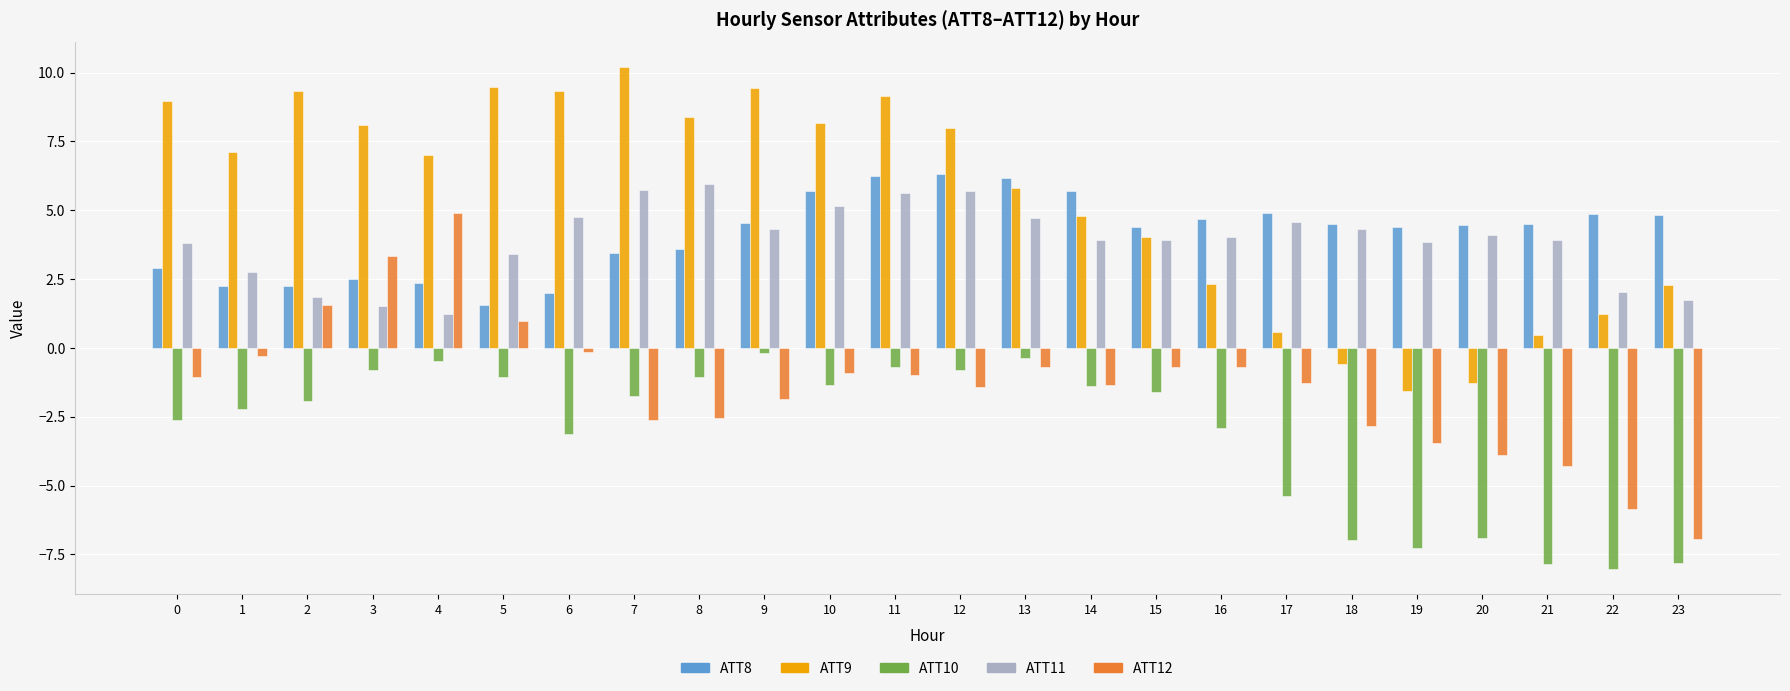

What is the spread (max minus min) of values at 0?

11.6